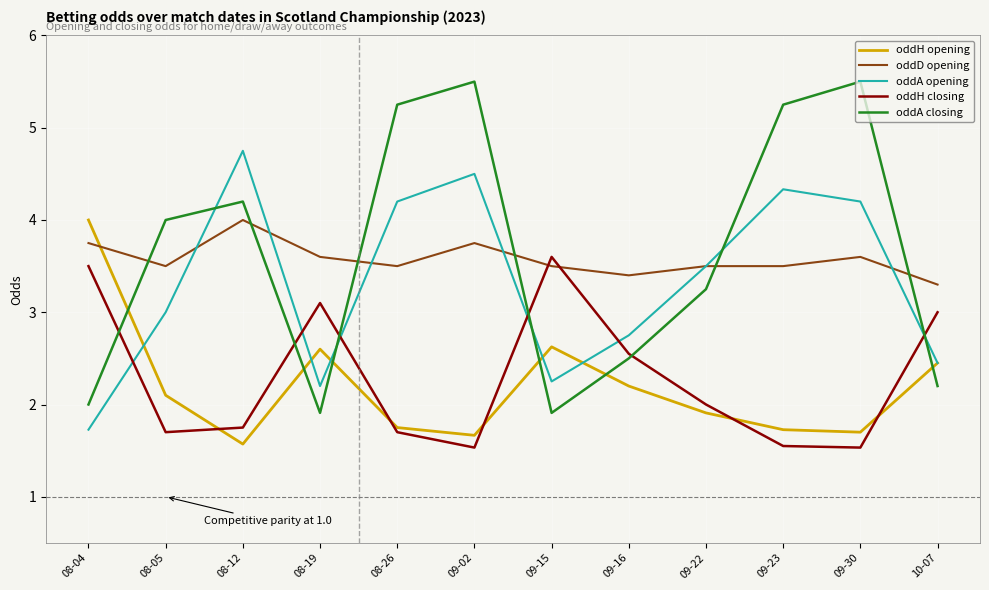

How many series are shown in this chart?

5